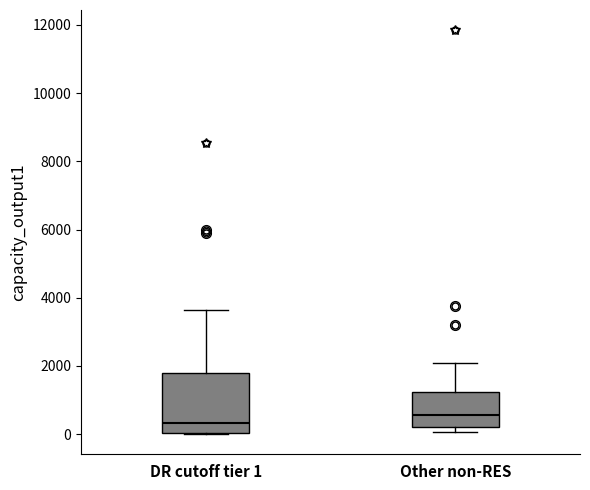

Reading left to right, transcribe this box plot: for each box, give where its median line is, the range the box spans, and where its two whiskers end, as read against the y-axis. The values are not printed on the chart, so give them approximately, as read against the axis.

DR cutoff tier 1: median 400, box 0 to 1800, whiskers 0 to 3600
Other non-RES: median 600, box 200 to 1200, whiskers 0 to 2200